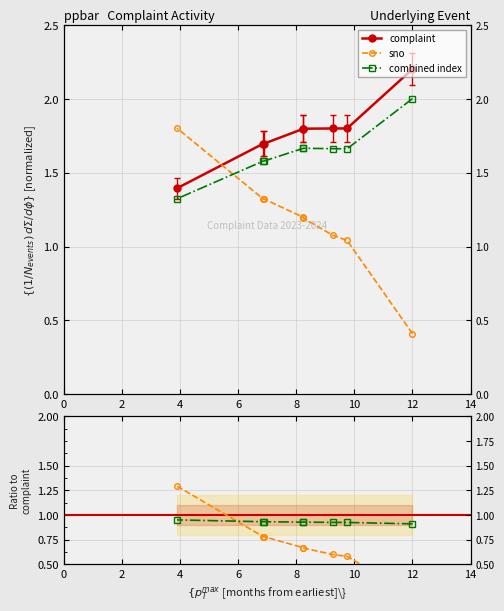

True or false: combined and complaint cross at least once.

False